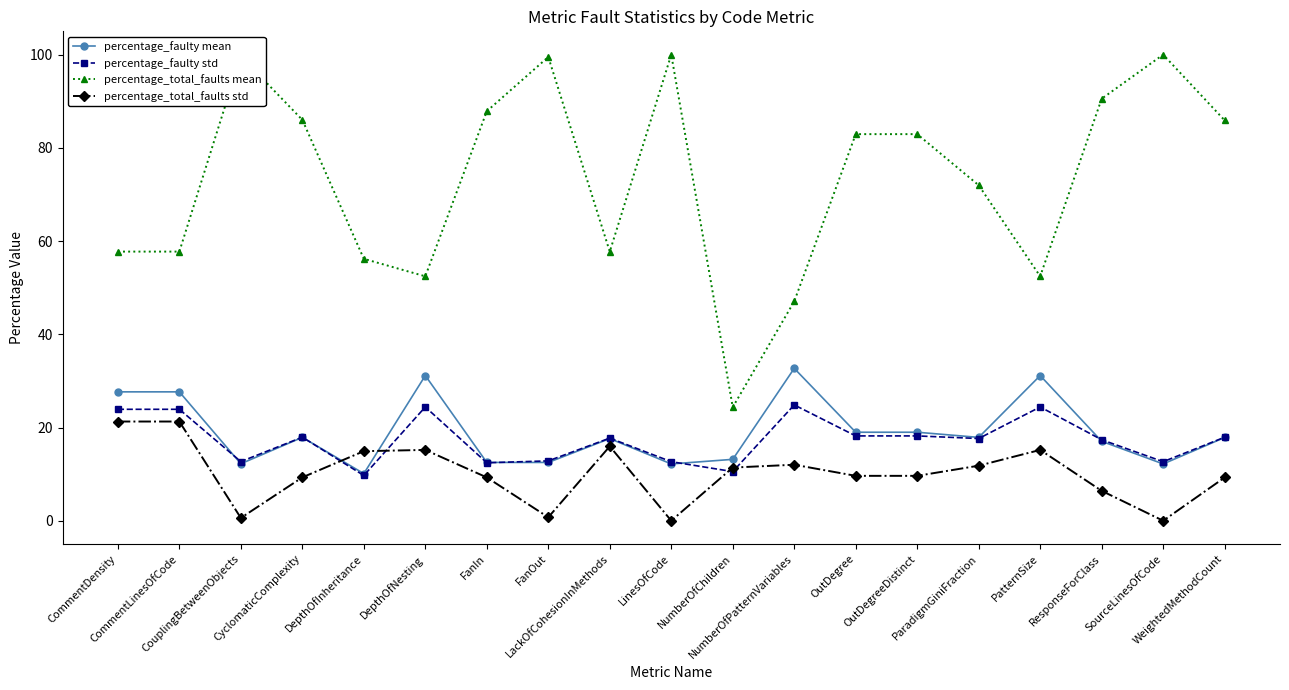

What is the difference between the second highest and second lowest values in the percentage_faulty std series?

13.9